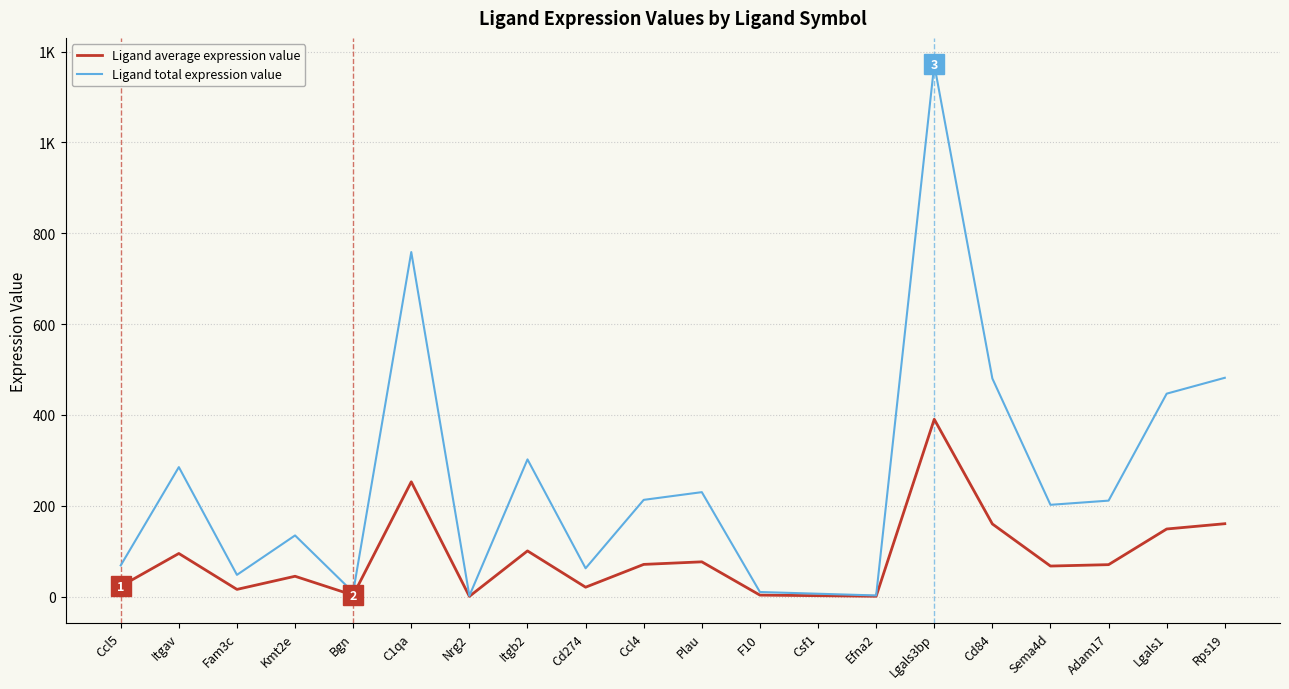

Which category has the lowest value across all series?

Nrg2